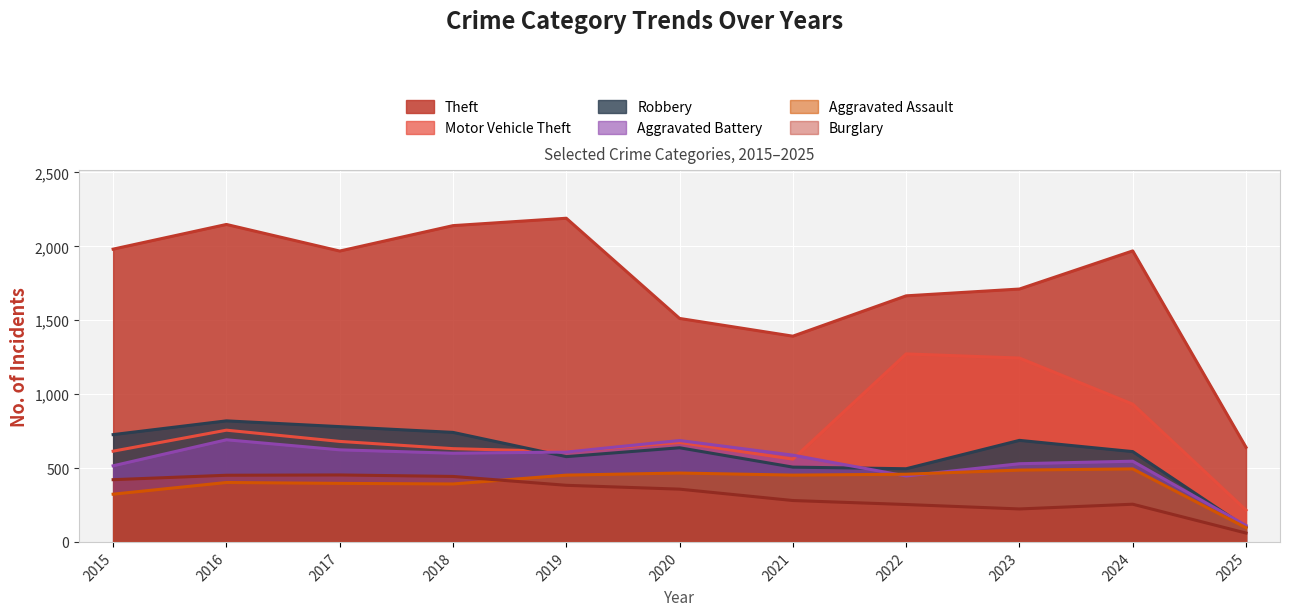

At which category is the sum across all series the highest?

2016